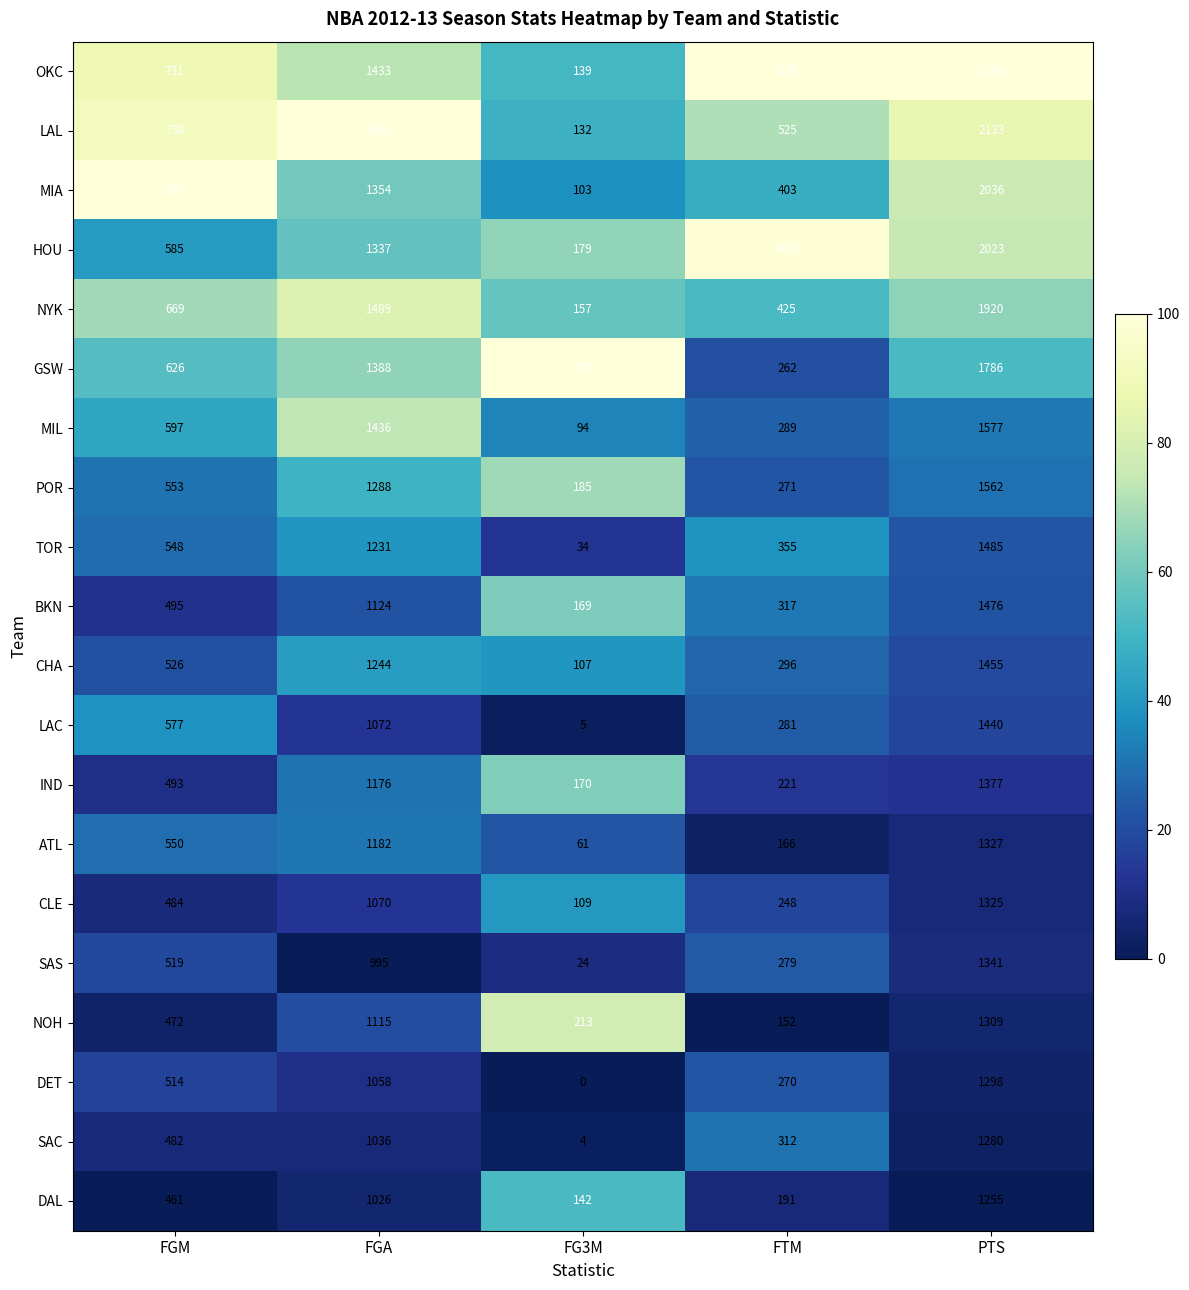

Which series has the largest total across all categories?

OKC